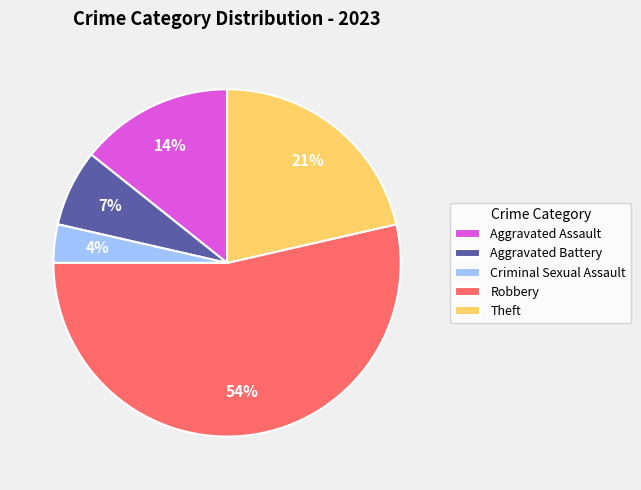

Which slice is the largest?

Robbery